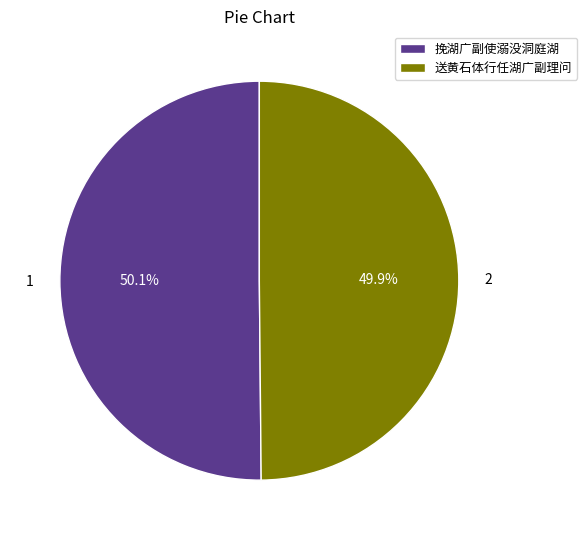

Is there any slice that represents more than half of the pie?

Yes